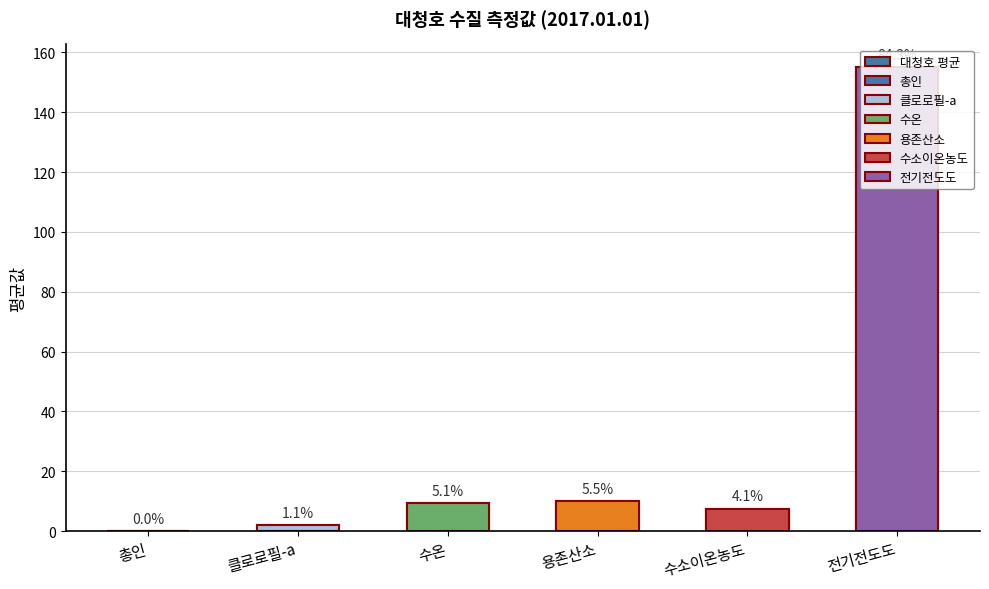

How many bars are there in total?

6